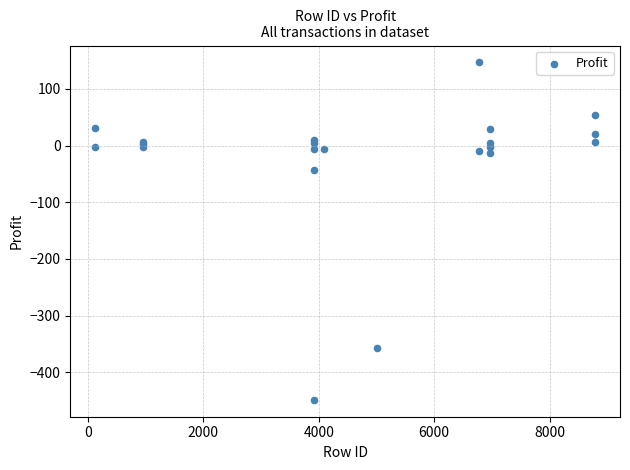

What Y value in the scatter plot is closest to -151?

-42.9